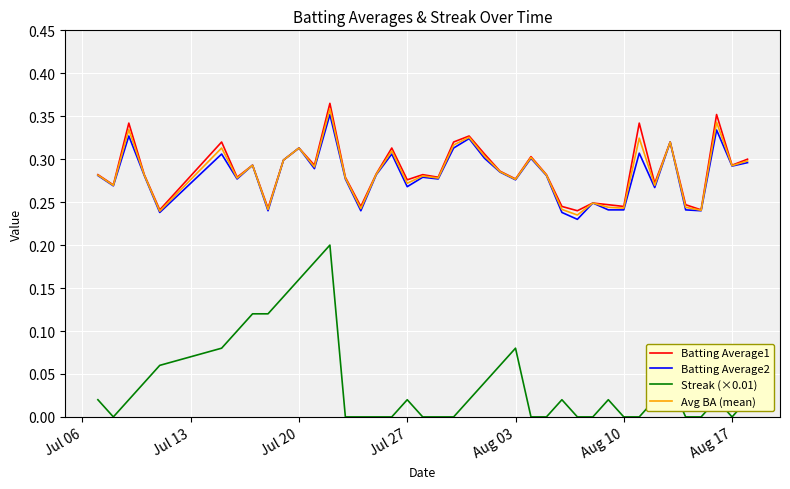

Which series has the largest range (max minus min)?

Streak (×0.01)